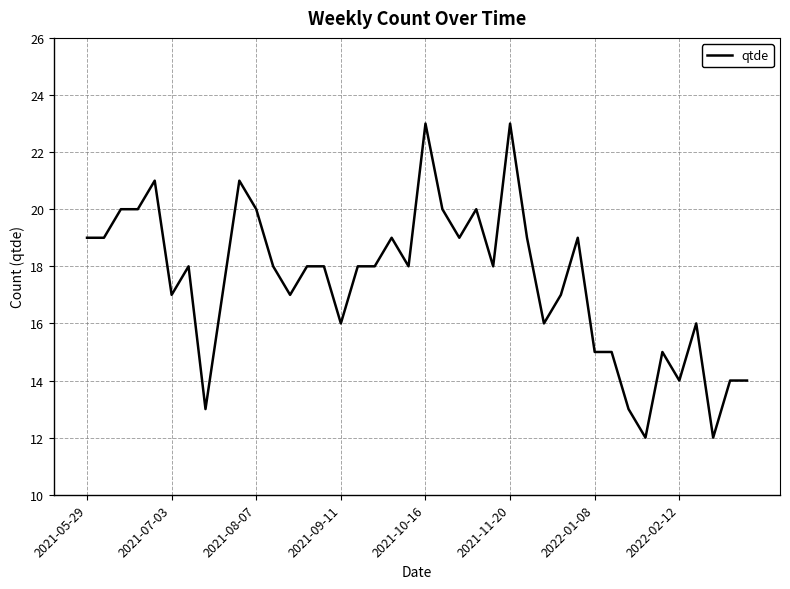

Does the chart have visible grid lines?

Yes